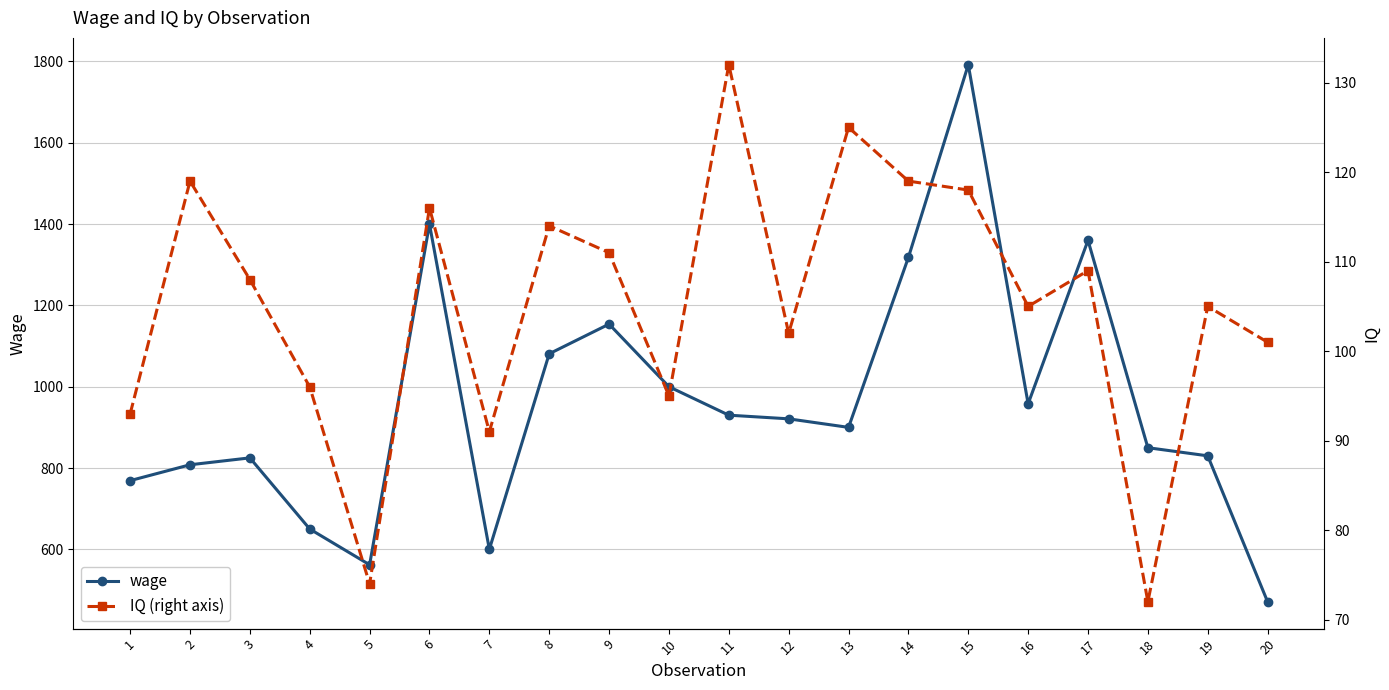

What is the value of the wage point at the 8th from the left?

1081